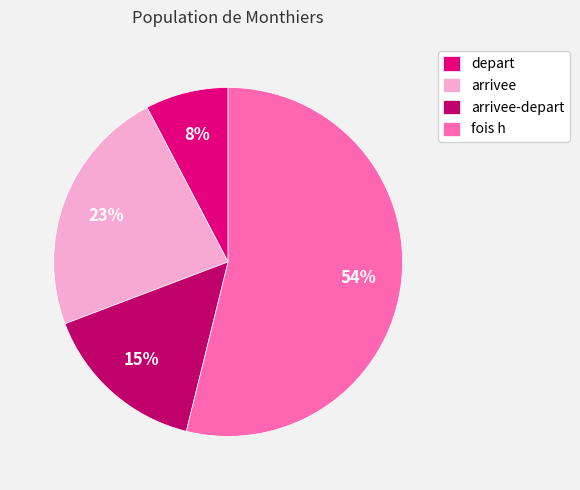

How many segments does this pie chart have?

4